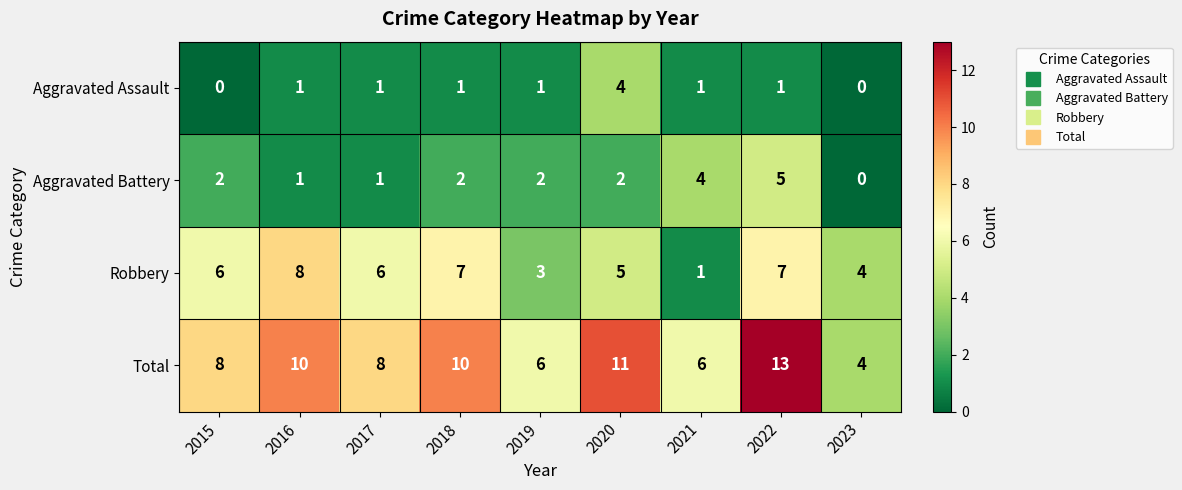

True or false: Aggravated Assault has a value of 2 at 2018.

False